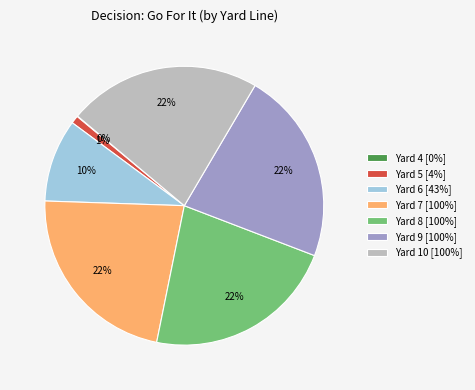

Approximately how many times larger is the value at Yard 9 [100%] compared to Yard 8 [100%]?

1.0